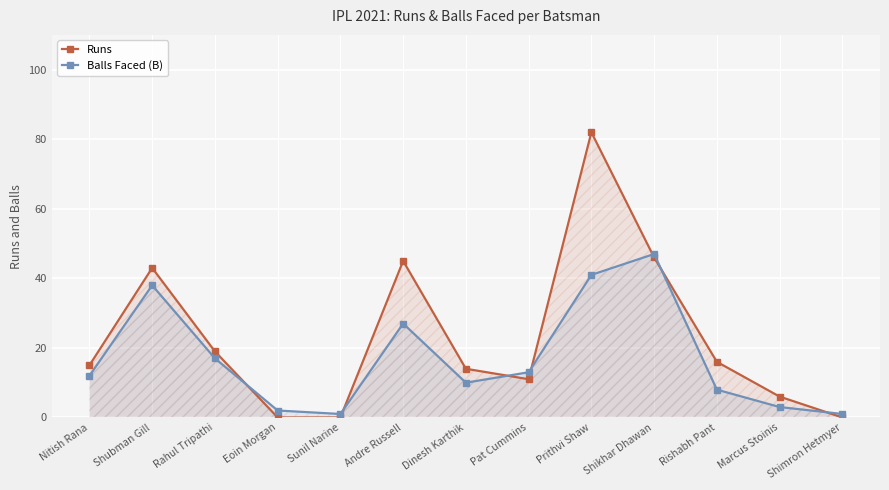

At which label does Balls Faced (B) reach its minimum?

Sunil Narine